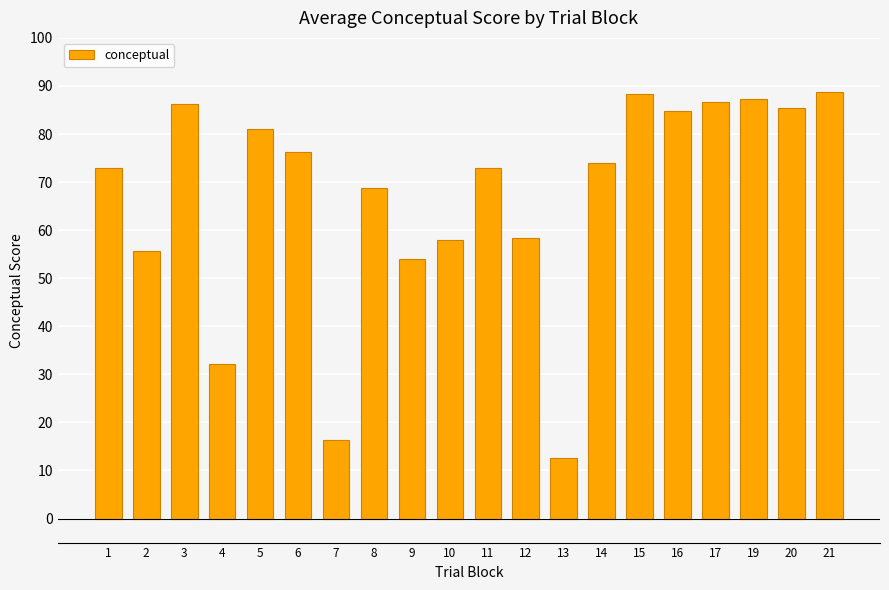

What is the difference between the maximum and minimum values?

76.1